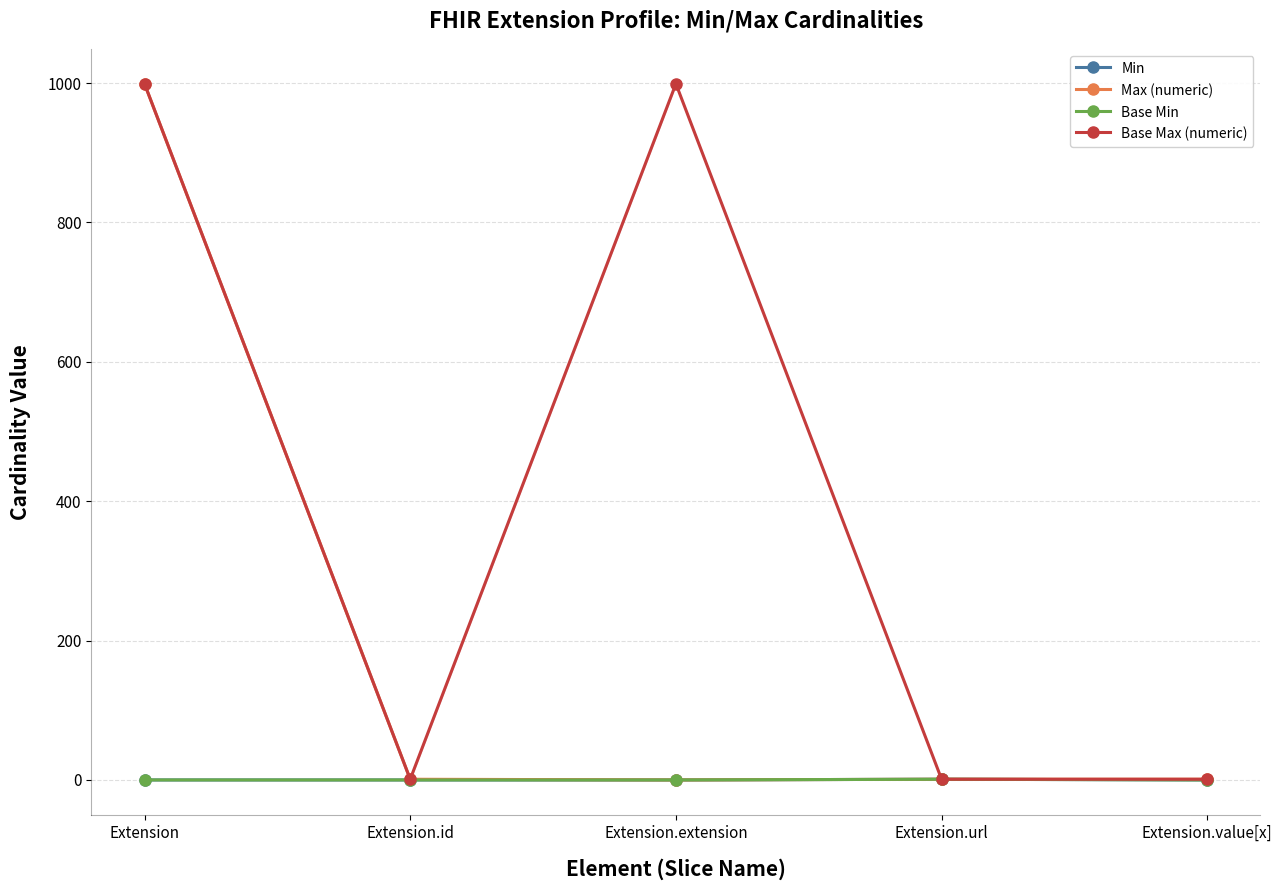

How many values in Max (numeric) are above zero?

4